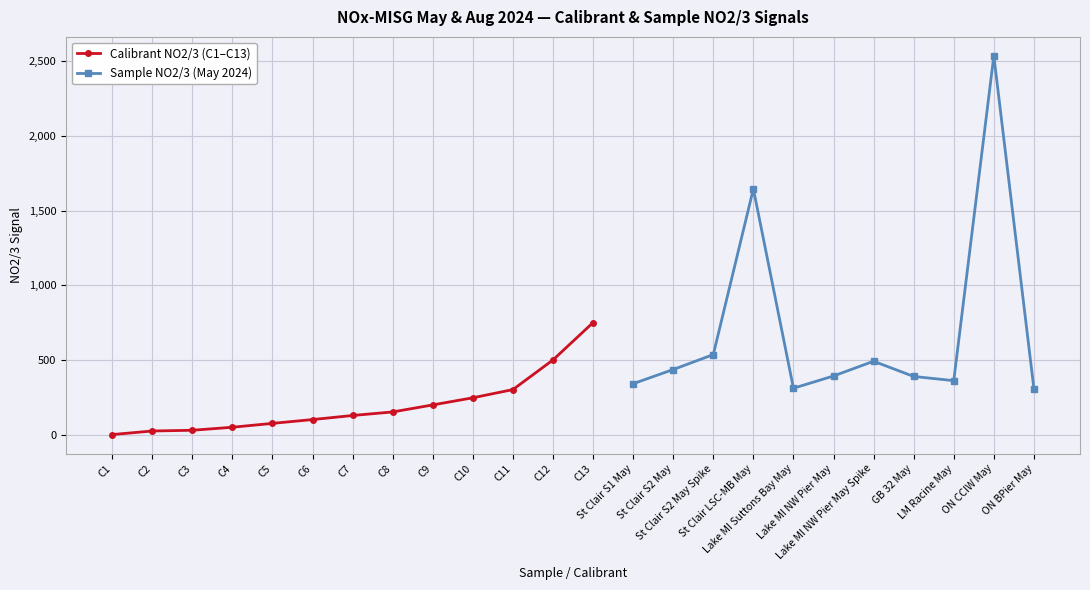

What is the smallest value displayed?

0.1